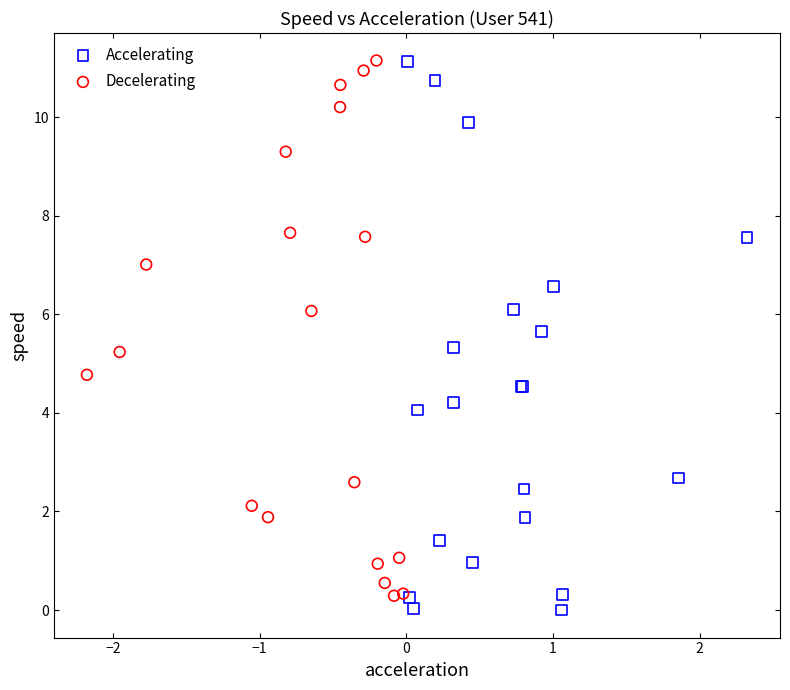

What are all the series names shown in the legend?

Accelerating, Decelerating